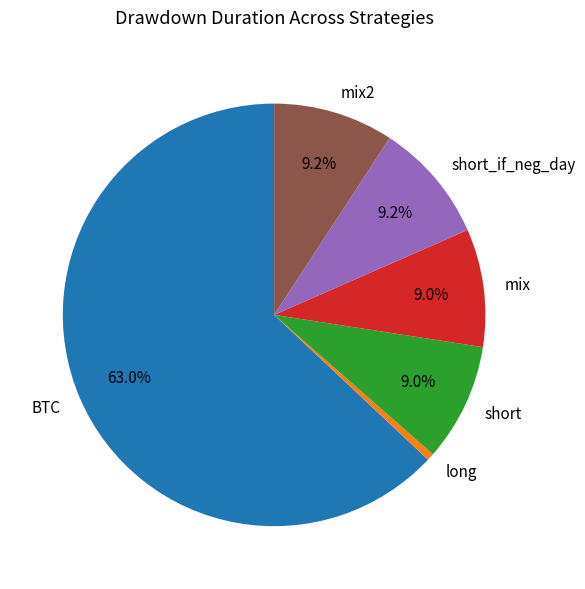

What portion of the pie excludes short_if_neg_day?

90.8%